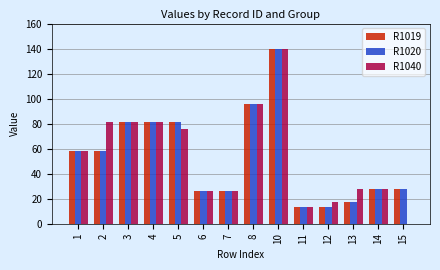

Are the bars grouped side by side (vs. stacked)?

Yes